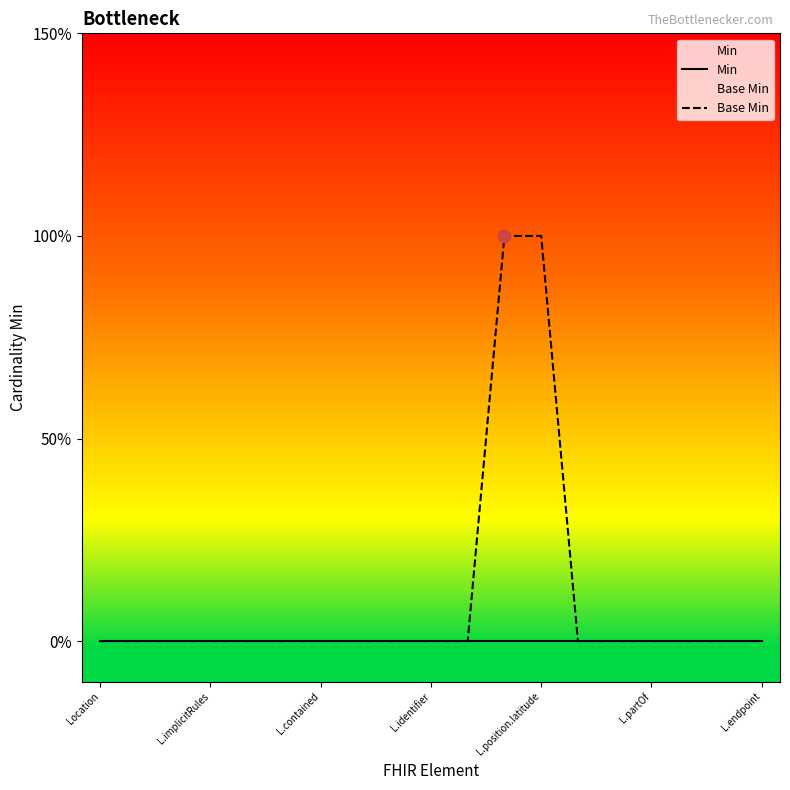

Which series has the widest spread of Y values?

Base Min